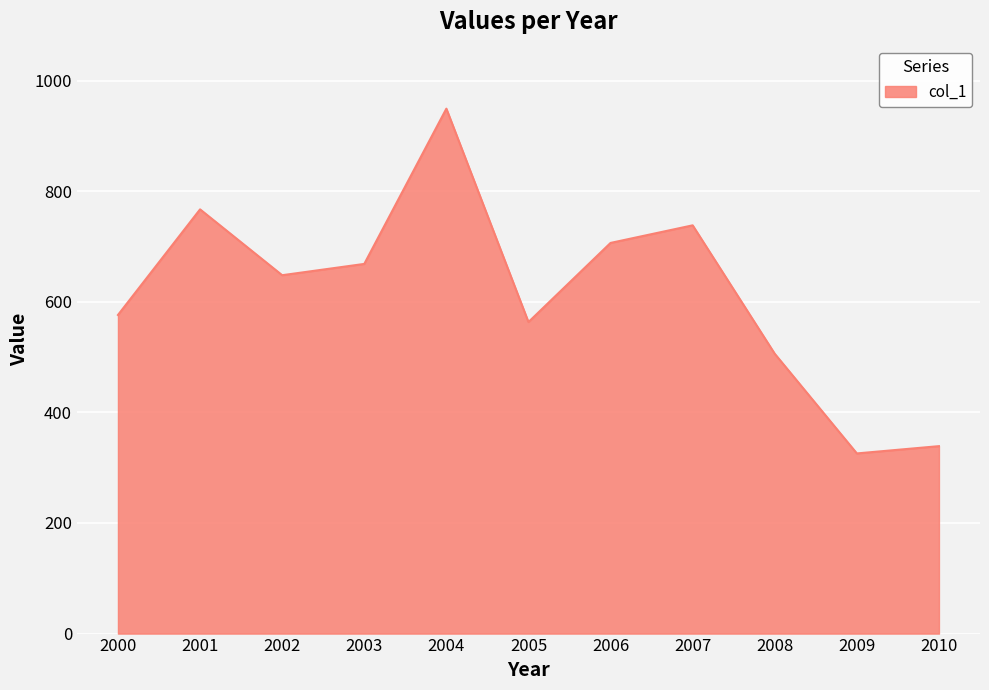

At which label does the data first exceed 647?

2001